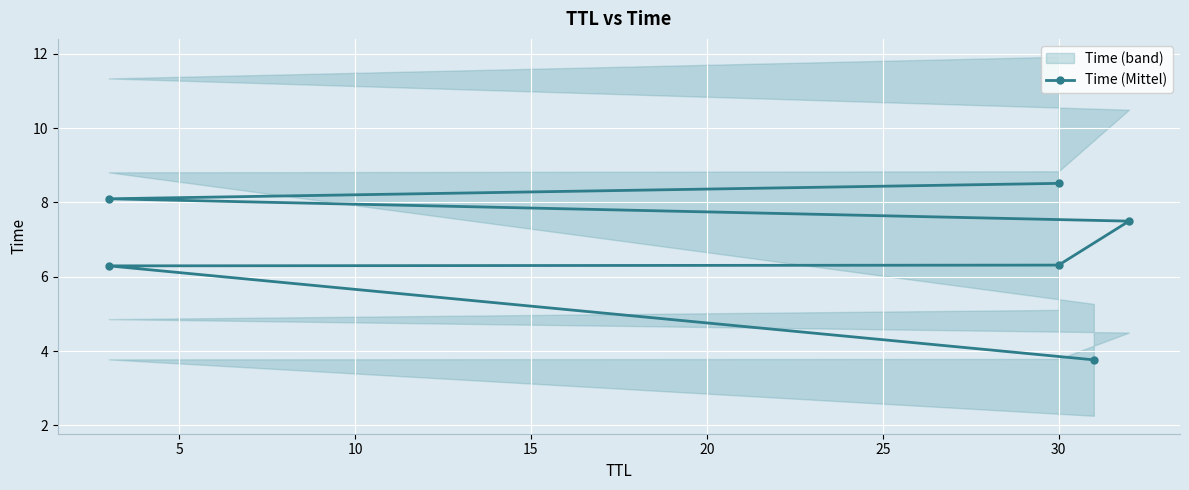

Is it true that the value at 5 is 6.3?

True